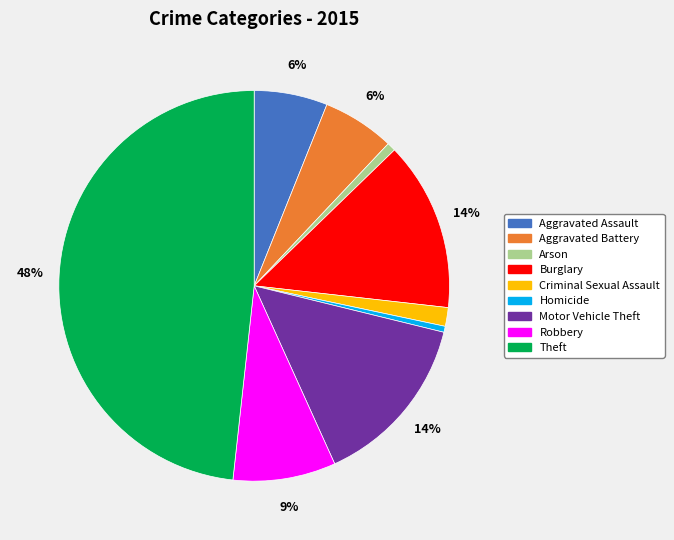

Does Criminal Sexual Assault account for over 50% of the chart?

No